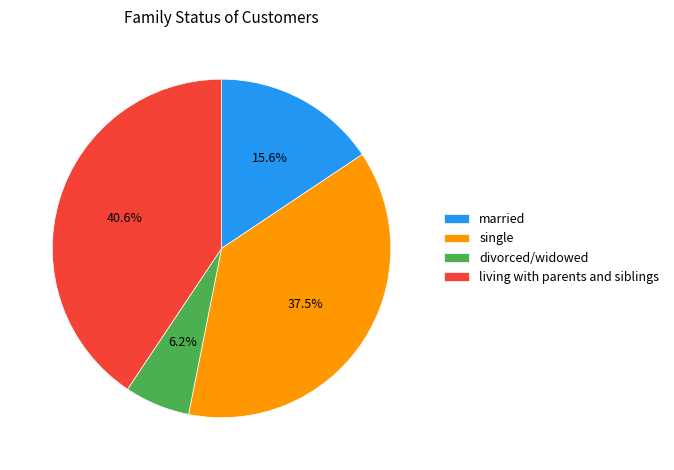

Rank the categories by value from lowest to highest.

divorced/widowed, married, single, living with parents and siblings